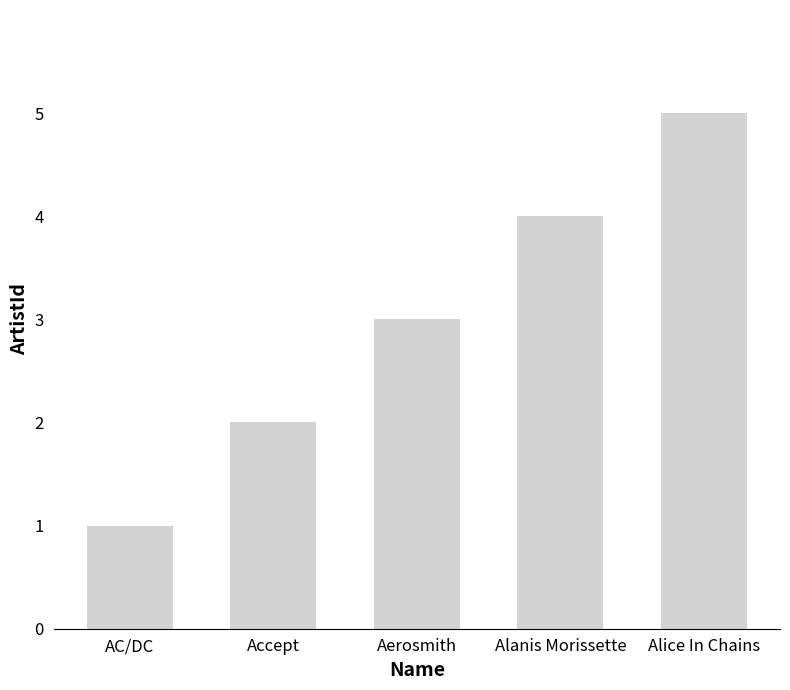

How many values are below 3?

2